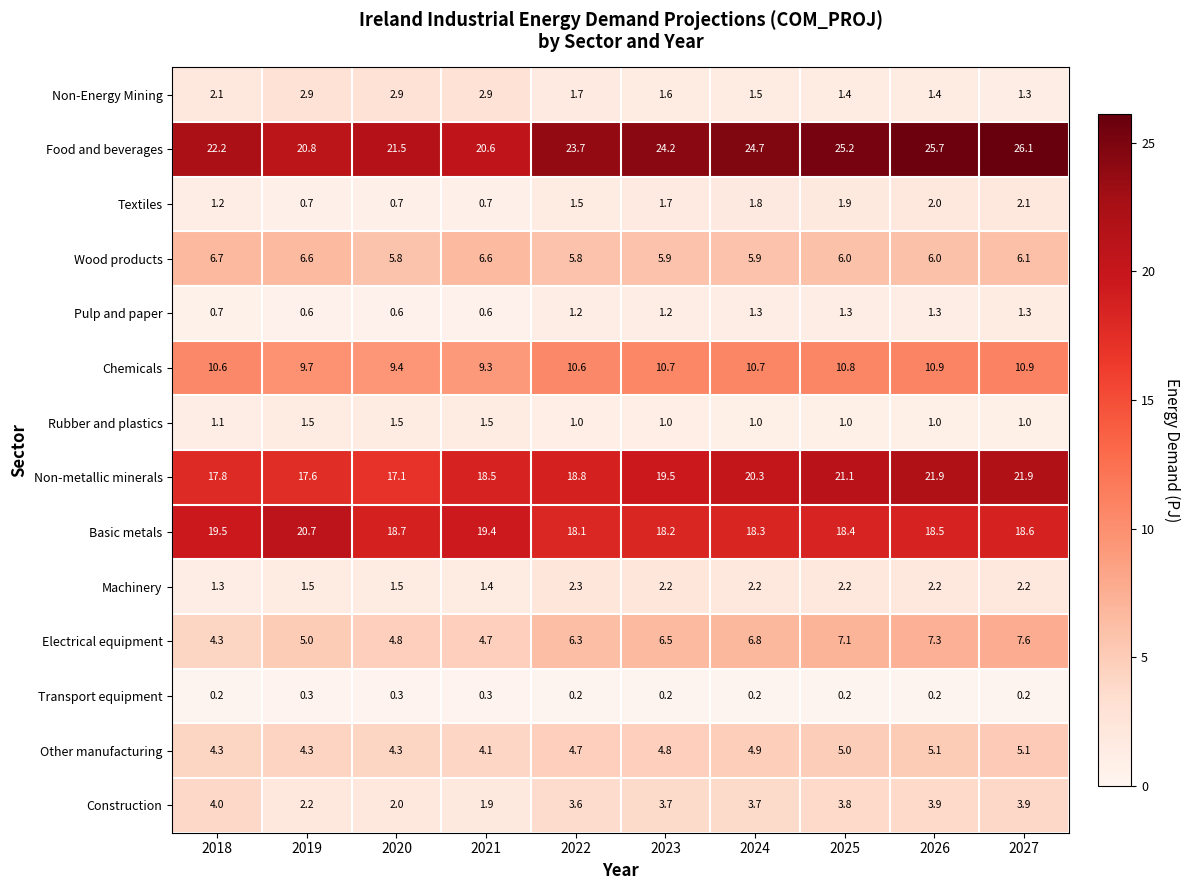

What value does the Chemicals series have at 2020?

9.4